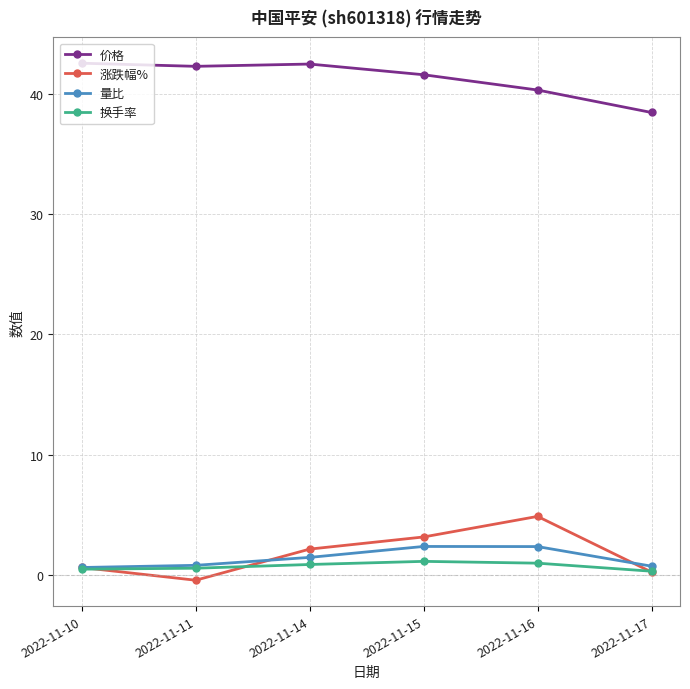

Is it true that 量比 equals 2.4 at 2022-11-15?

True